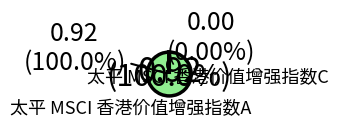

Is there a majority slice in this chart?

Yes